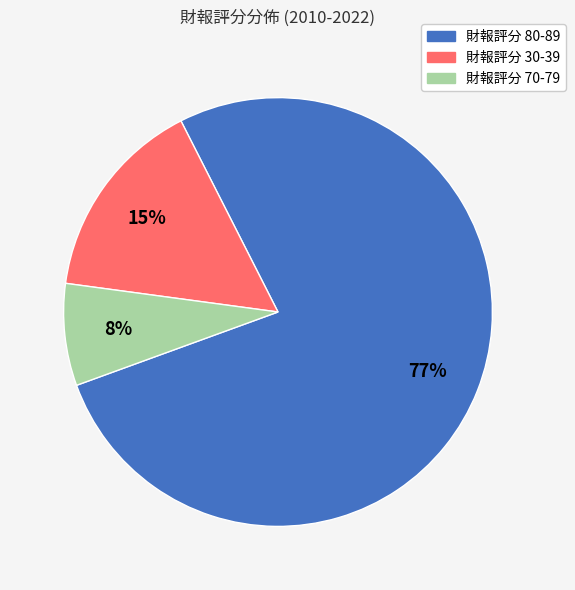

How many segments does this pie chart have?

3